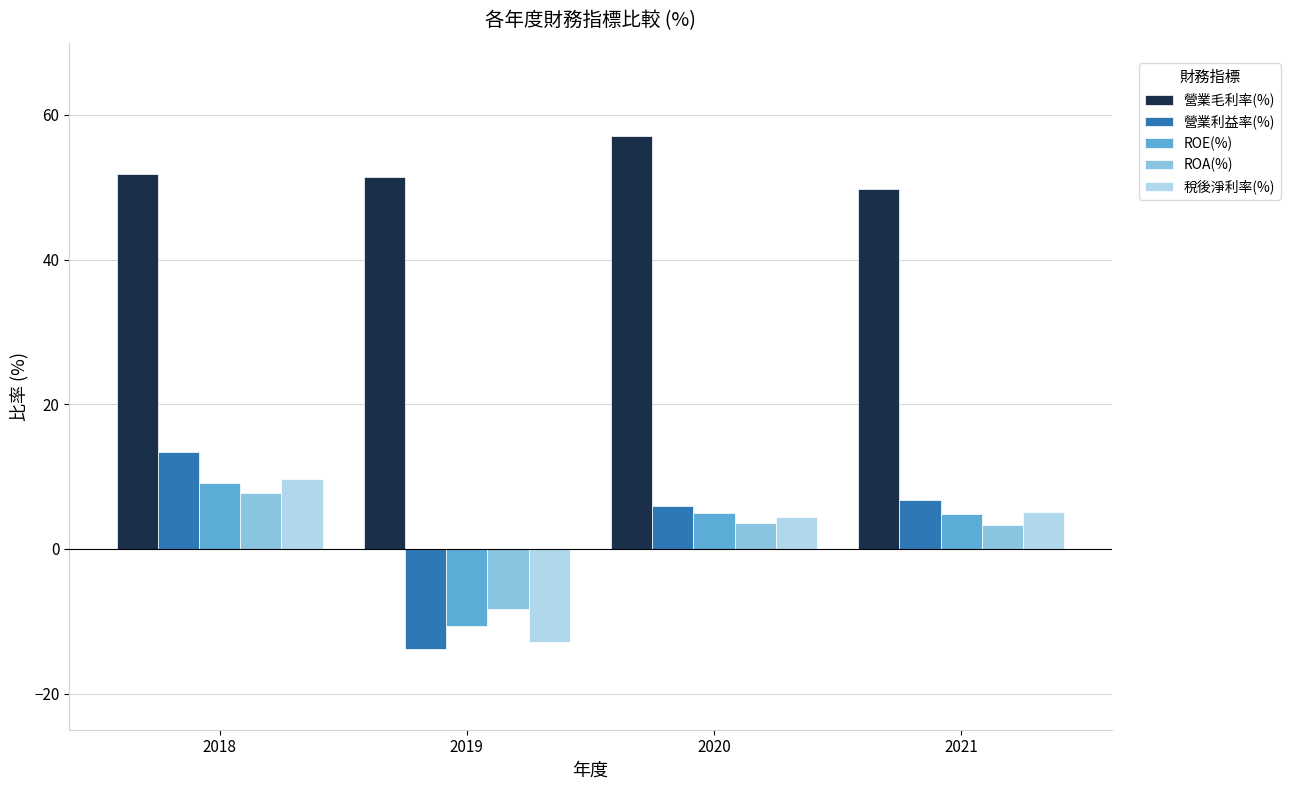

At which category does the chart reach its minimum across all series?

2019